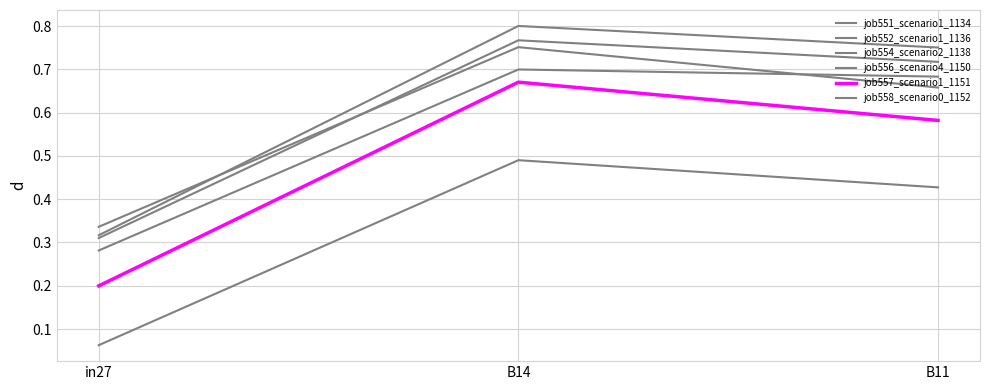

Does the chart have visible grid lines?

Yes